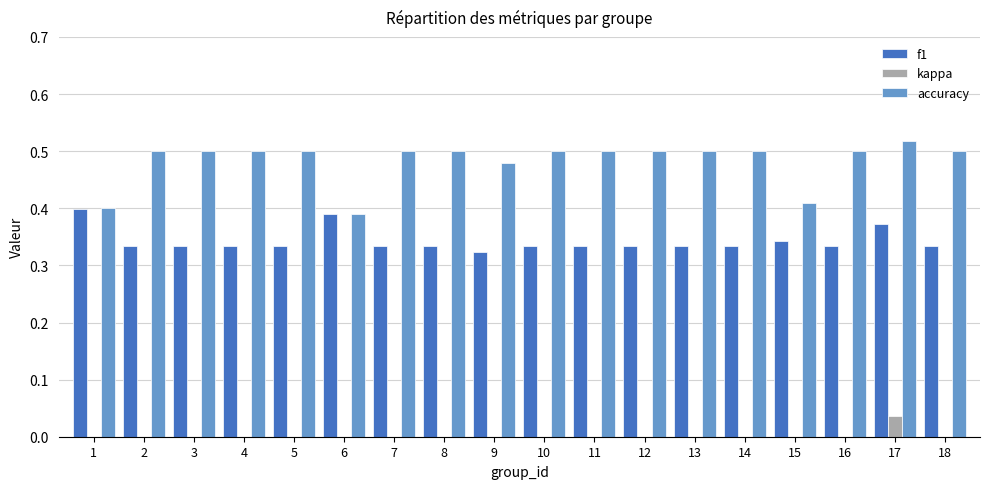

Count the number of categories in the chart.

18